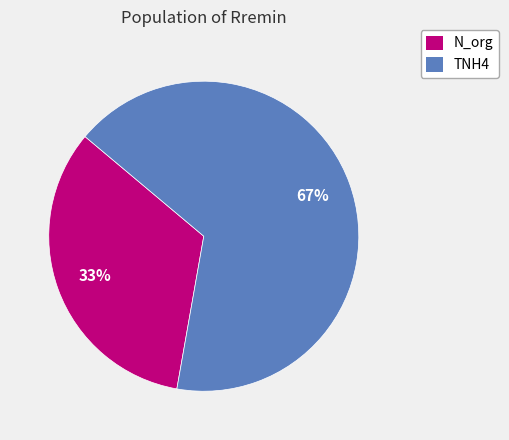

Which slice represents more than half of the pie?

TNH4